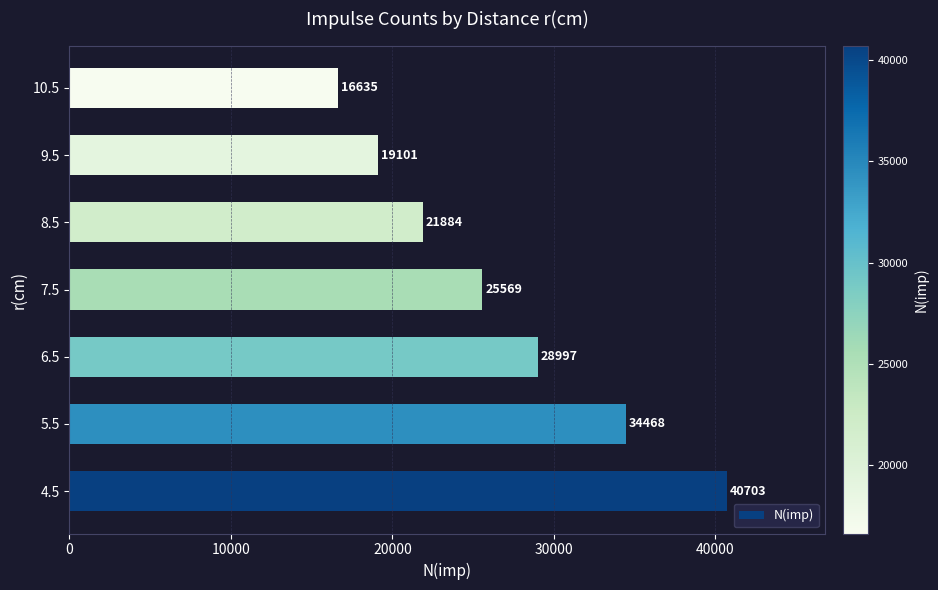

What is the average value?

26765